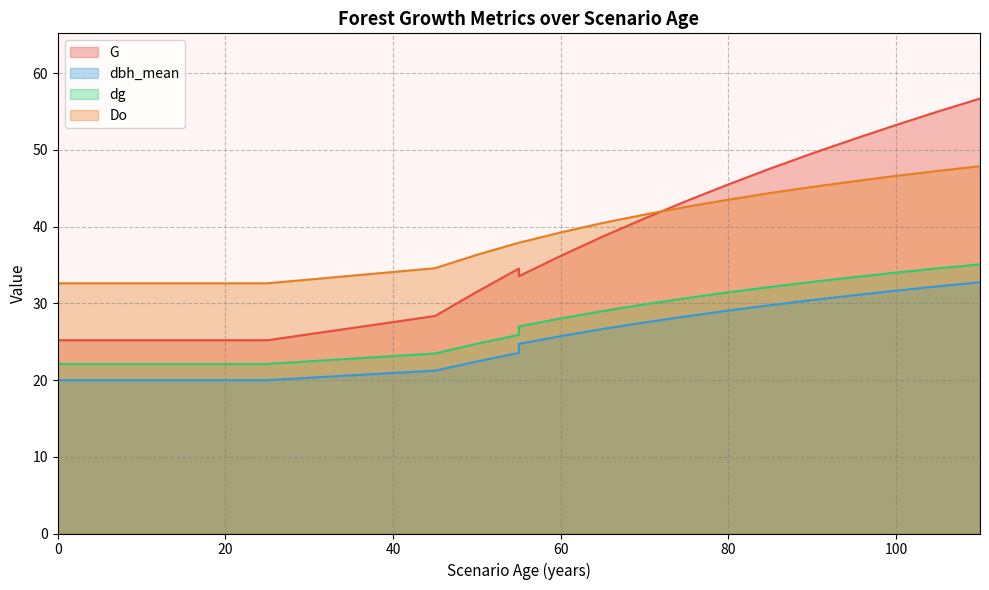

Rank the series by their average value, from lowest to highest.

dbh_mean, dg, G, Do